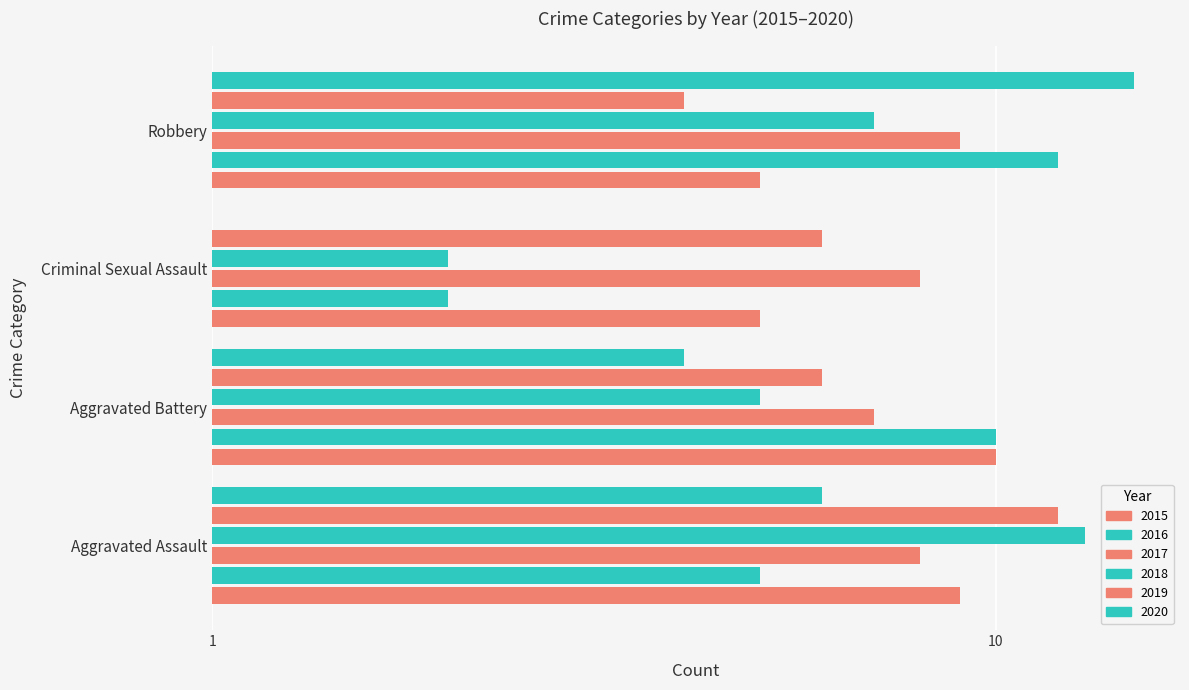

Which series changed the most between Aggravated Assault and Robbery?

2020